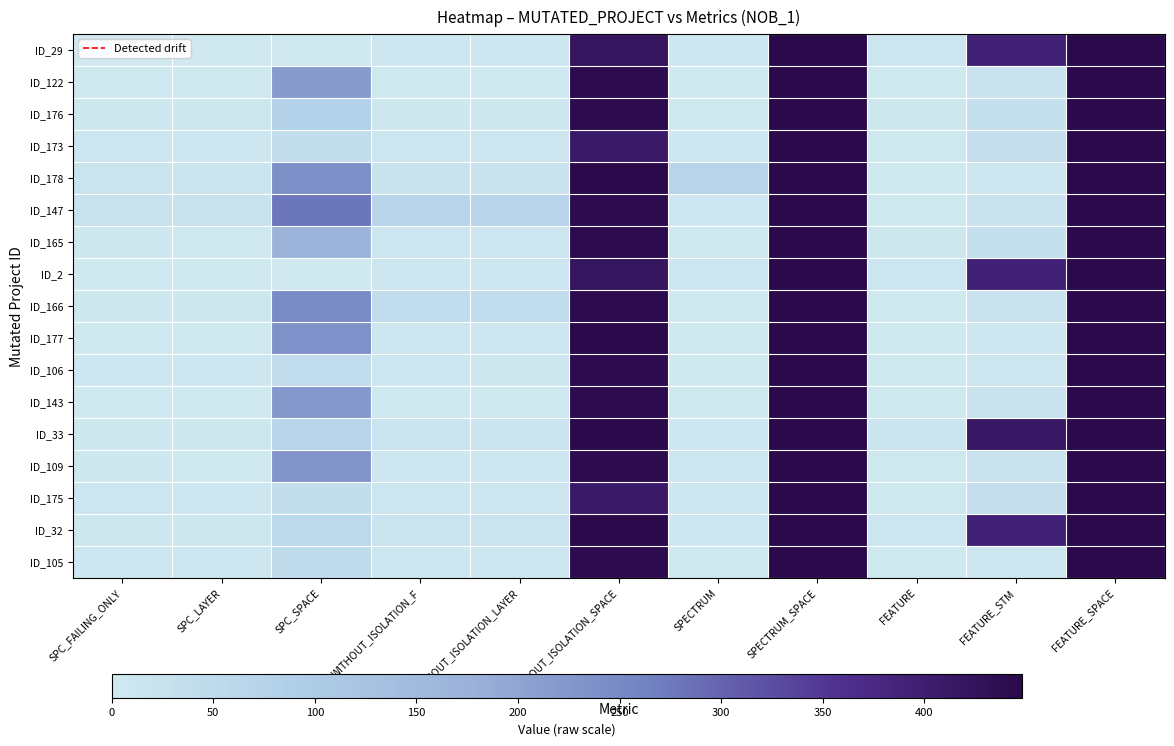

Which category has the lowest value across all series?

SPC_FAILING_ONLY